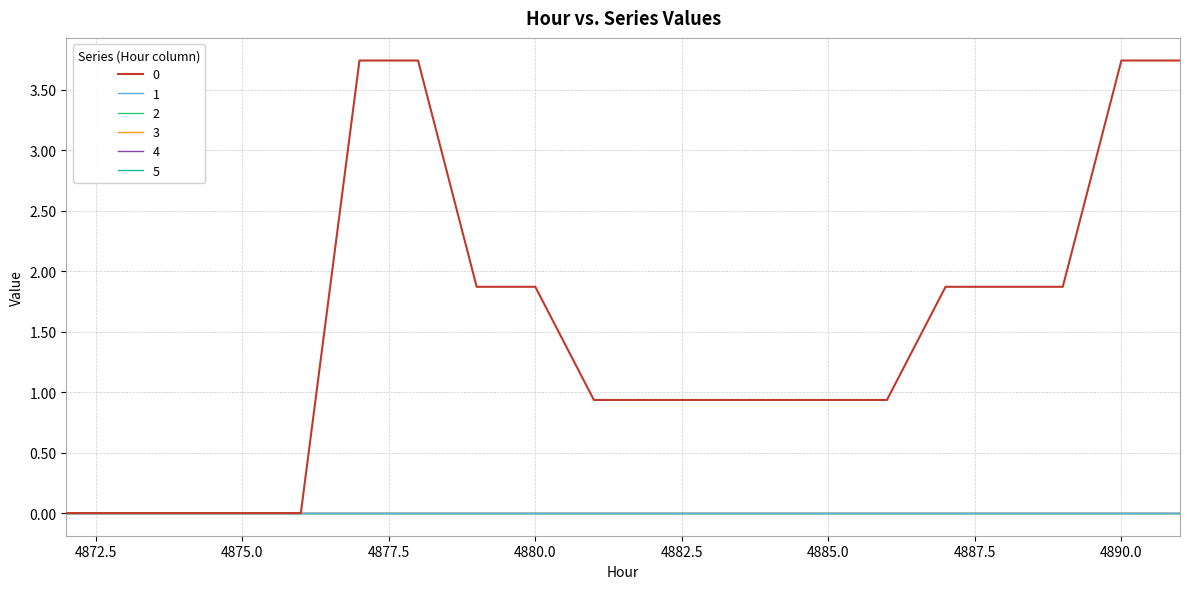

True or false: 0 and 3 intersect in this chart.

False